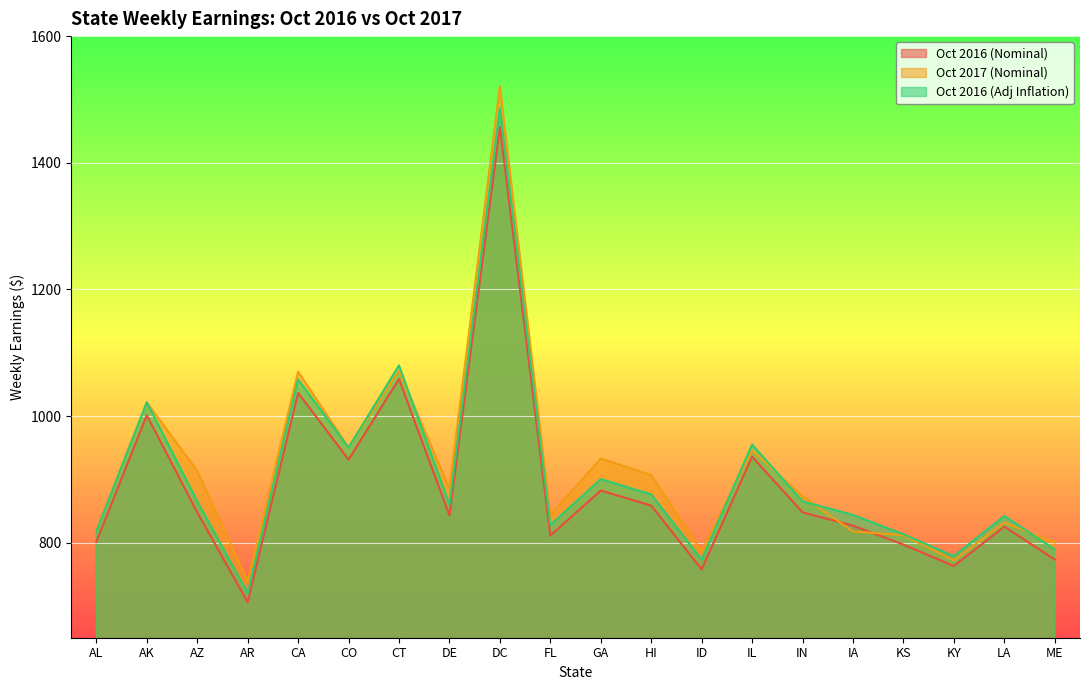

Which label corresponds to the largest value in the chart?

DC